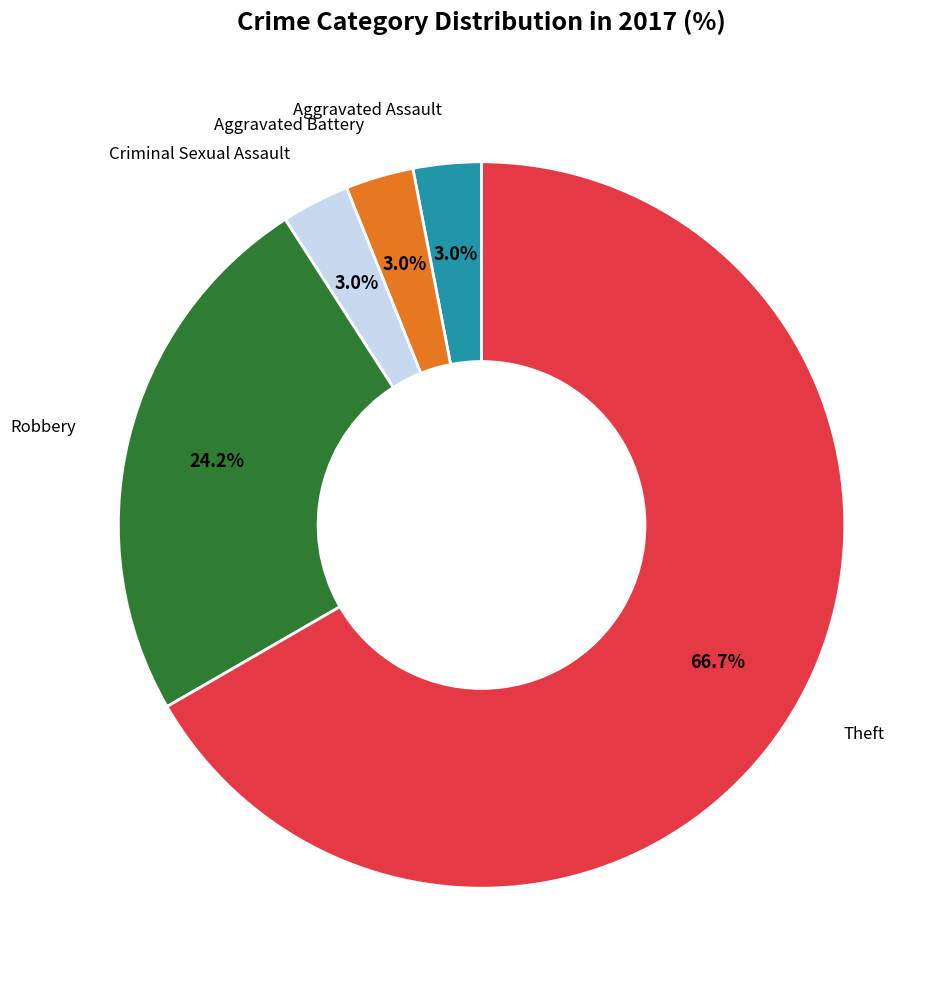

Is the sum of Robbery and Aggravated Assault greater than half?

No